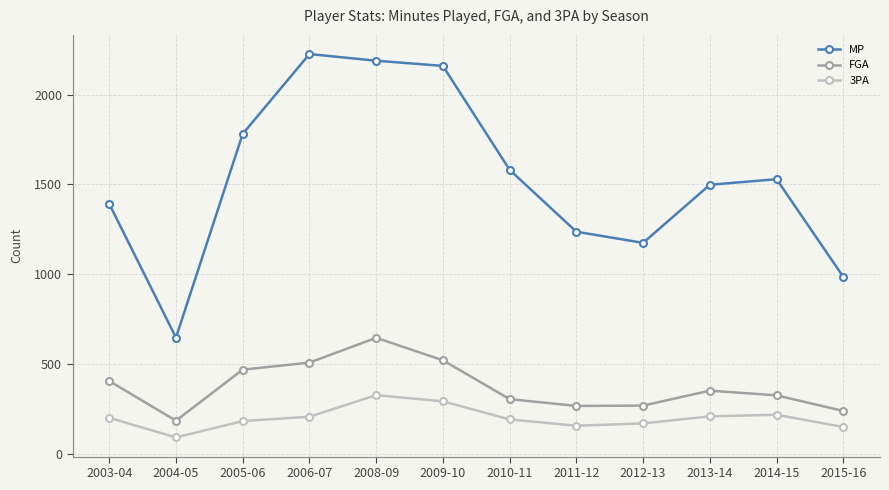

What is the maximum value shown in the chart?

2225